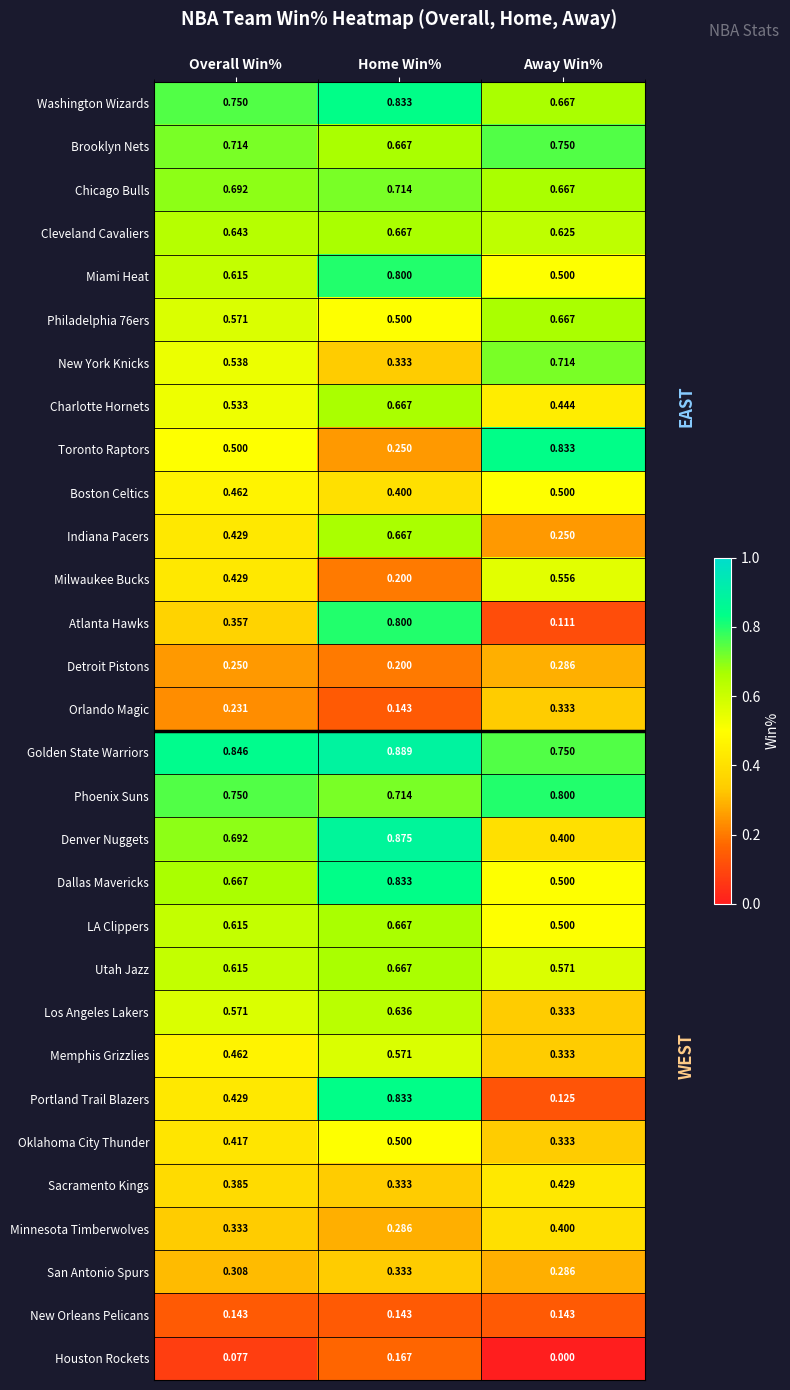

Is the value of Dallas Mavericks at Home Win% greater than the value of Toronto Raptors at Overall Win%?

Yes